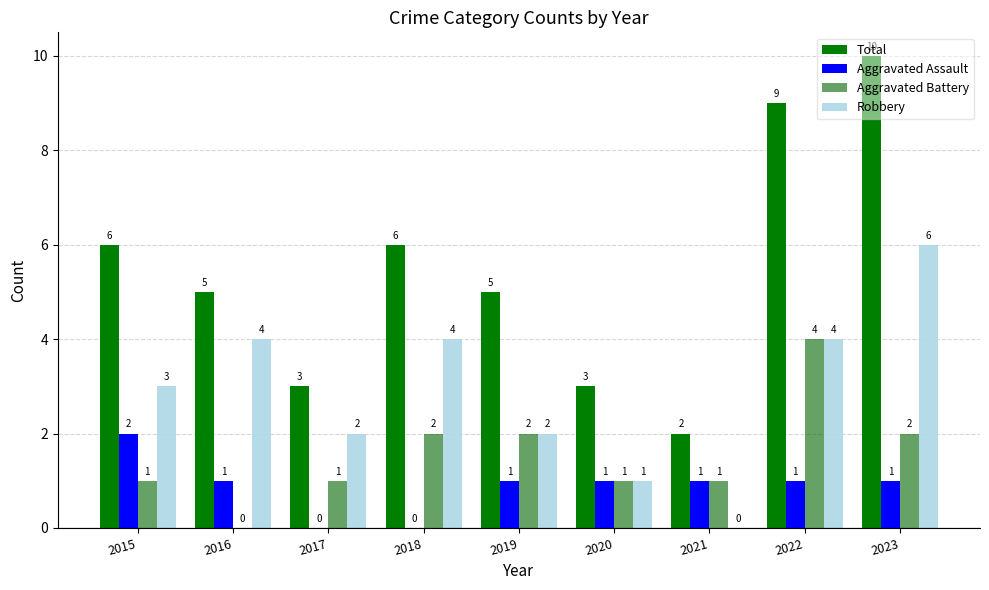

What is the sum of the Aggravated Battery values at 2020 and 2016?

1